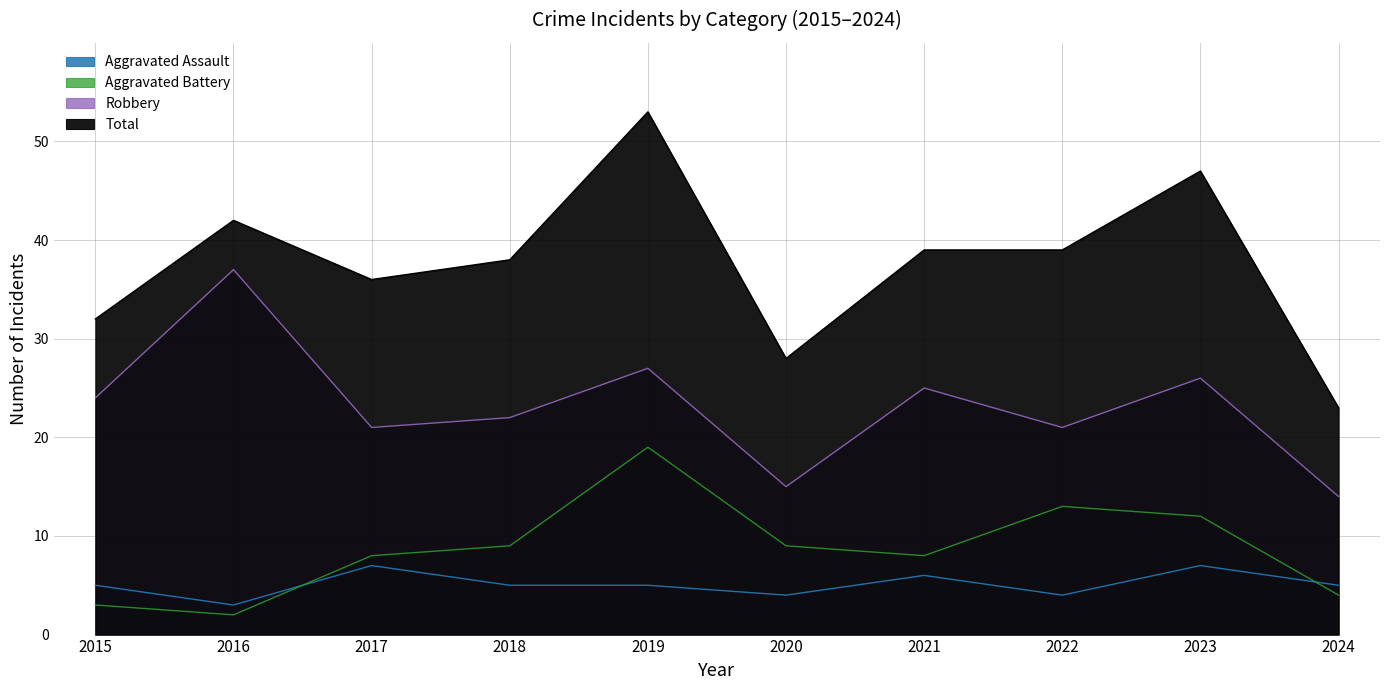

At which category is the sum across all series the highest?

2019